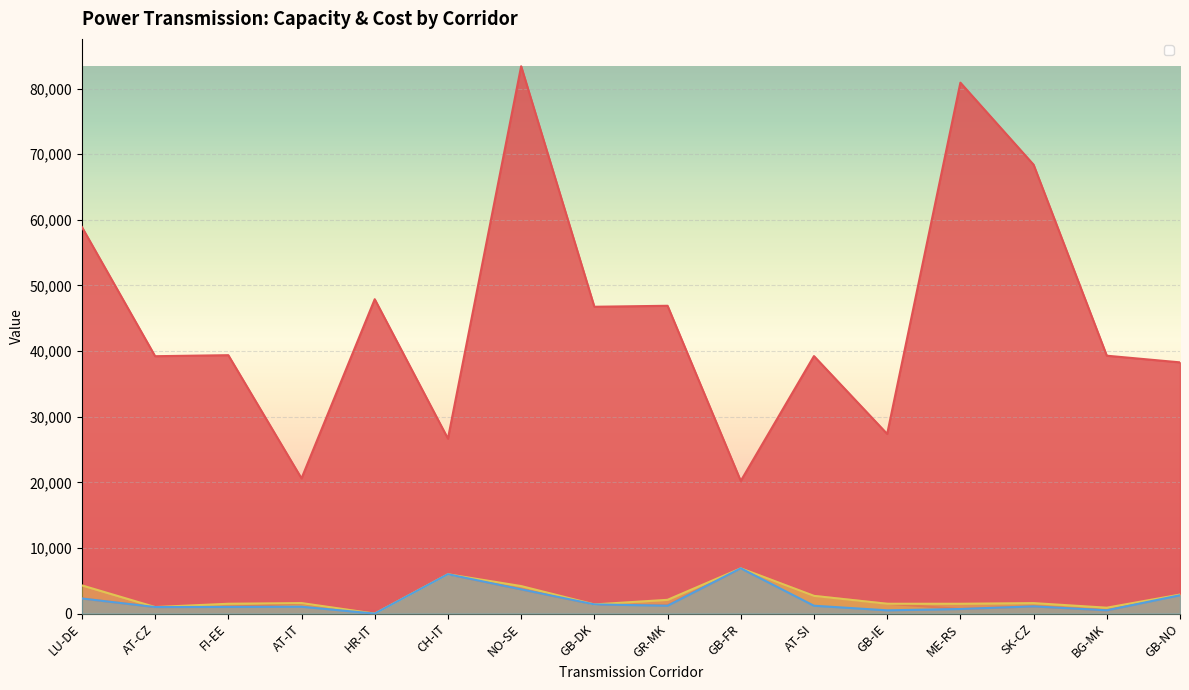

How many series are shown in this chart?

4